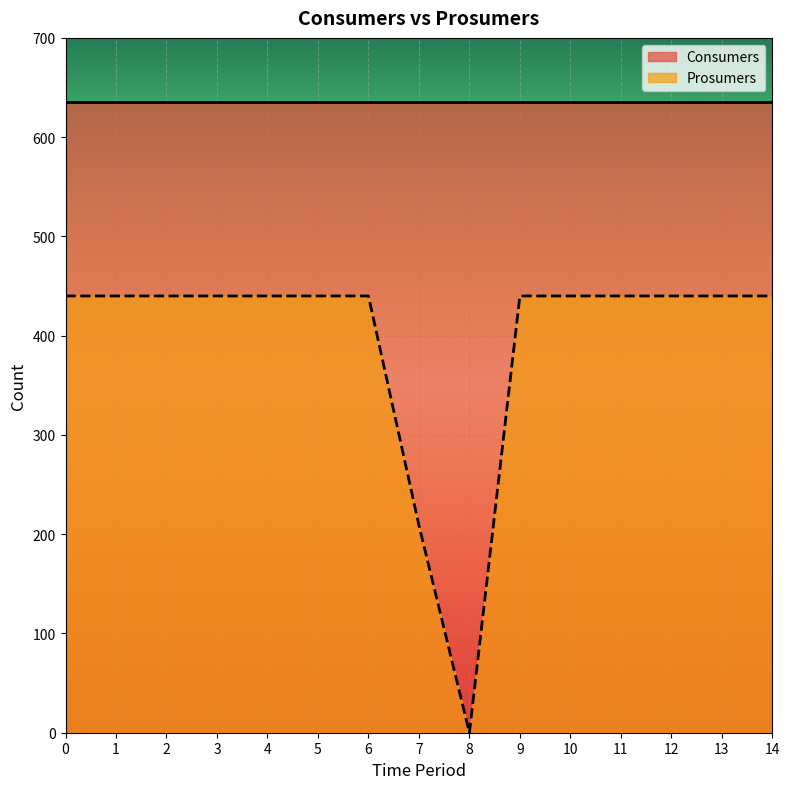

What is the sum of the values at 6 and 10?

880